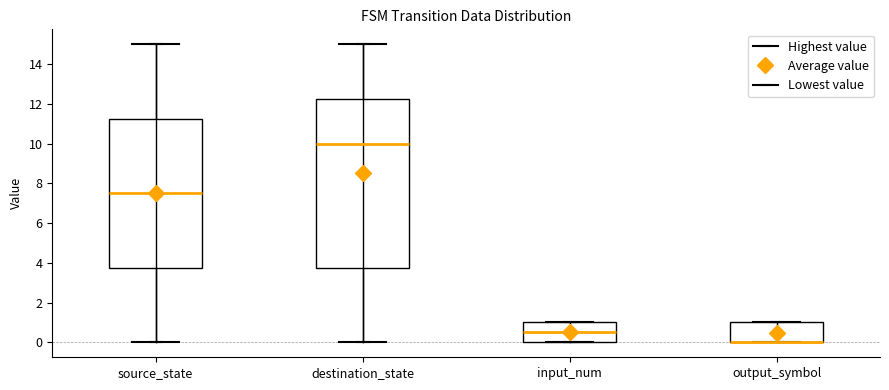

Comparing the boxes themselves (not the whiskers), which one is the tallest?

destination_state